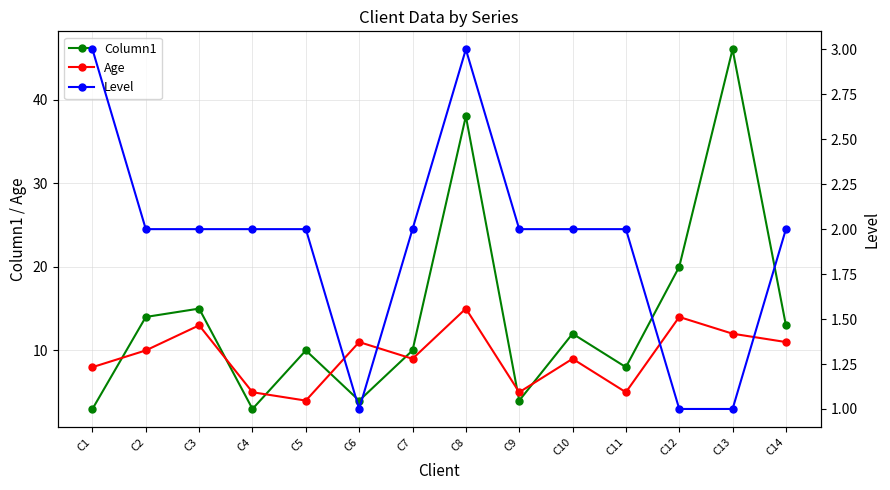

Is the value of Column1 at C2 greater than the value of Age at C6?

Yes